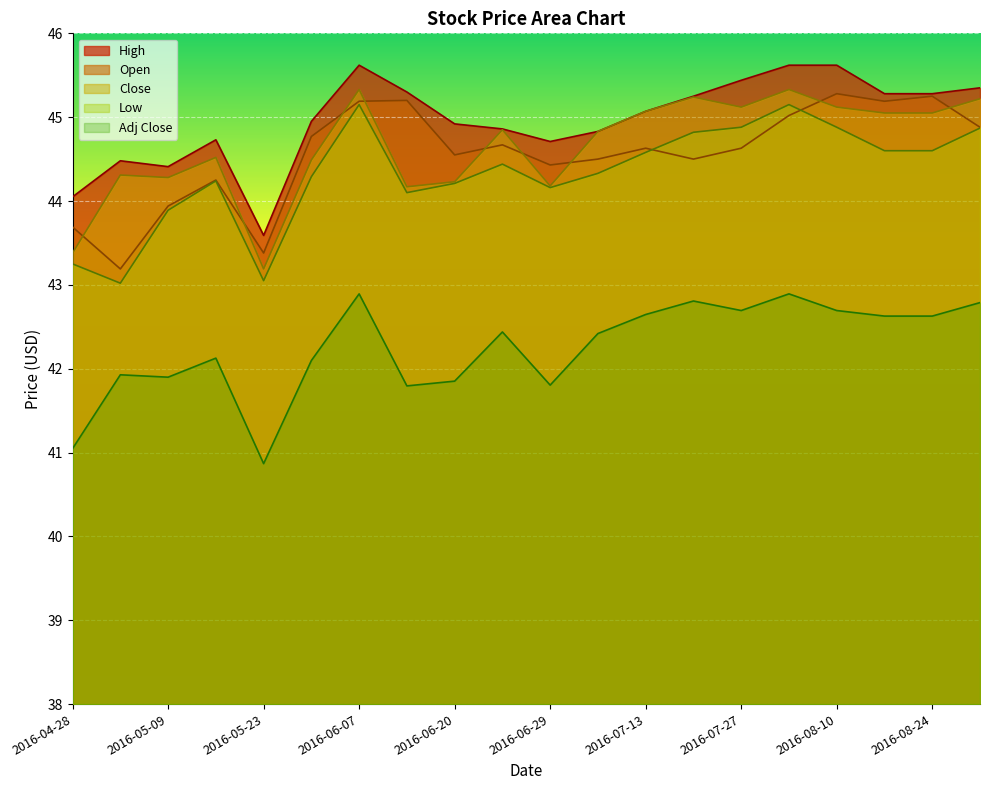

True or false: Close has a value of 75.3 at 2016-06-23.

False